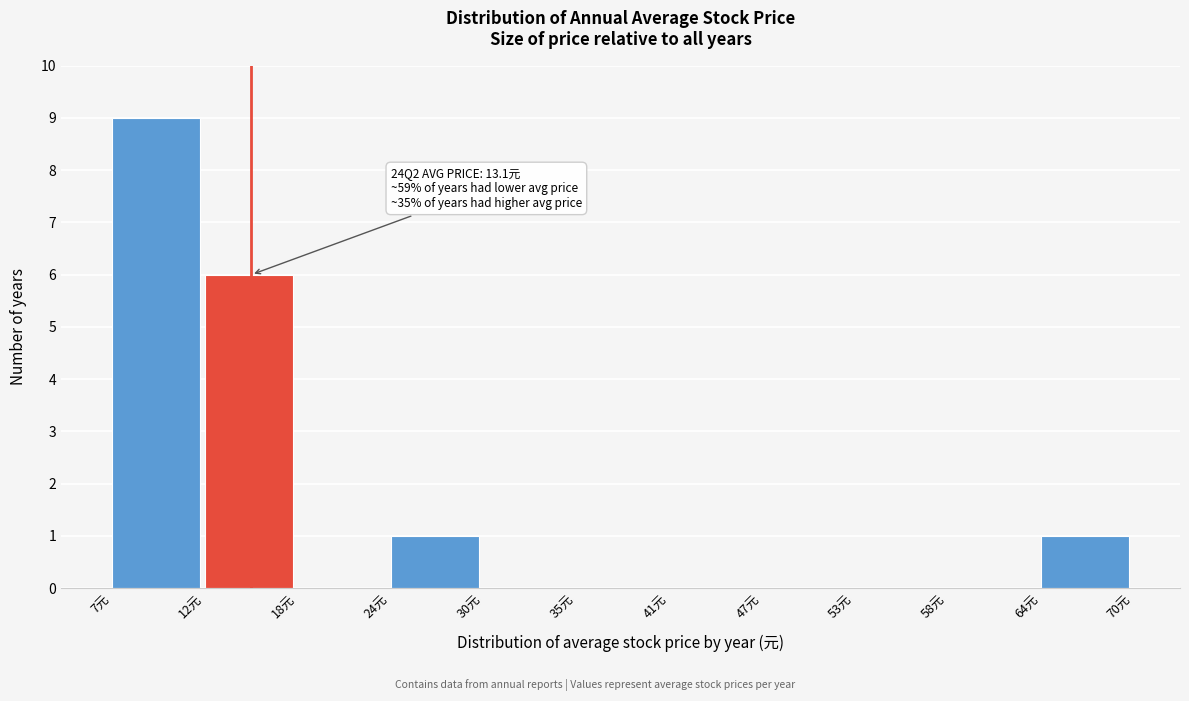

Which range on the x-axis has the tallest bar?

7 to 12